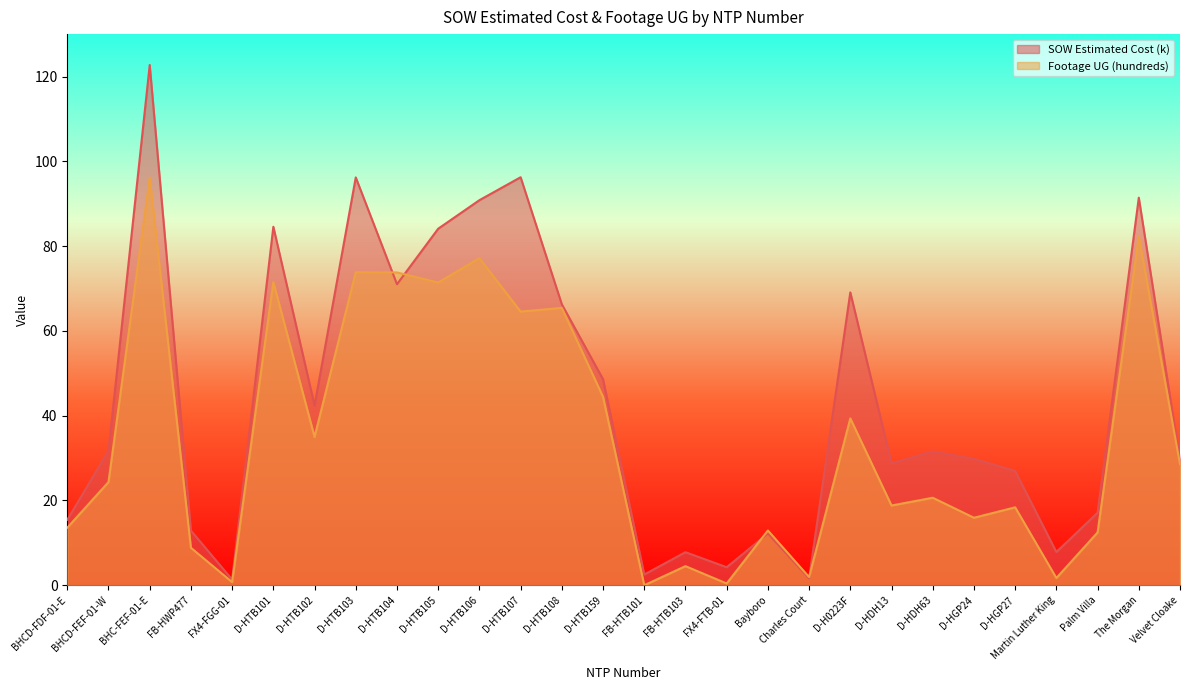

Between D-HGP27 and FB-HWP477, which is larger?

D-HGP27